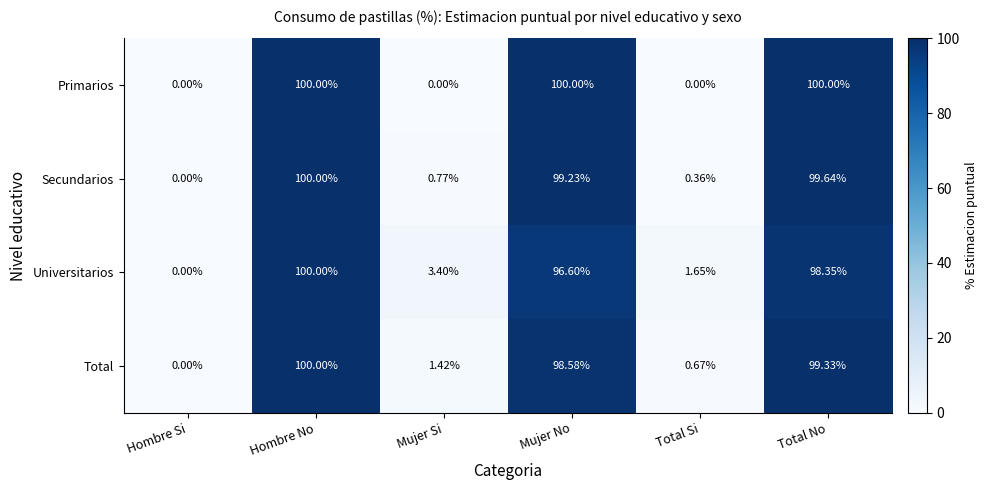

At which category is the sum across all series the highest?

Hombre No